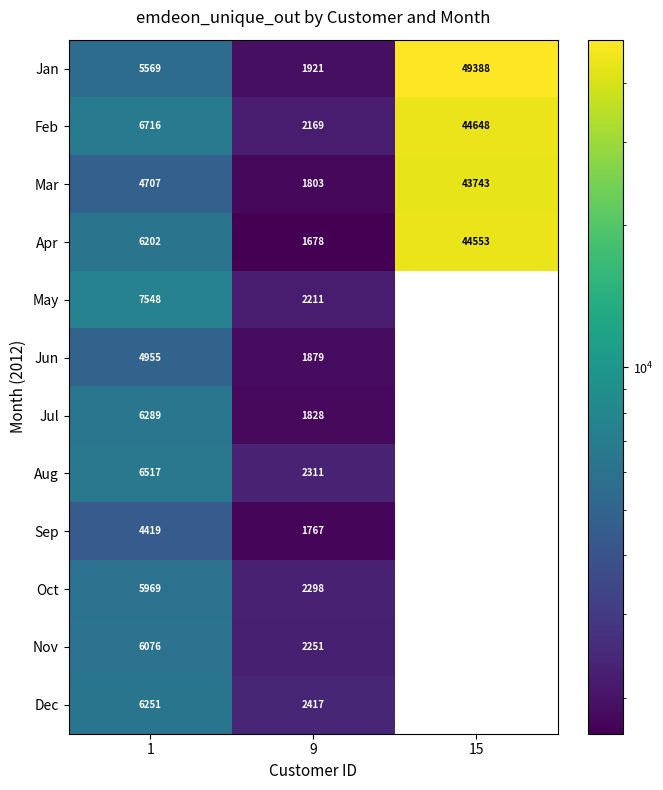

The value of Nov at 9 is 3072. True or false?

False